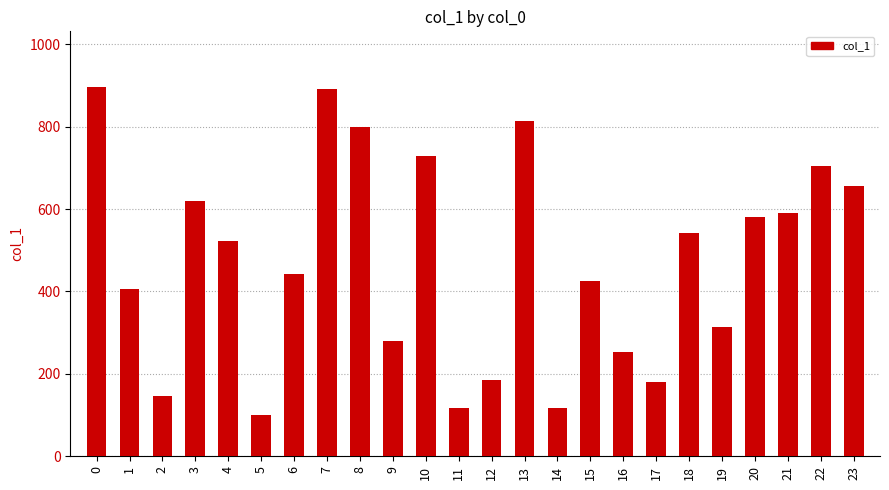

What is the sum of all values?

11313